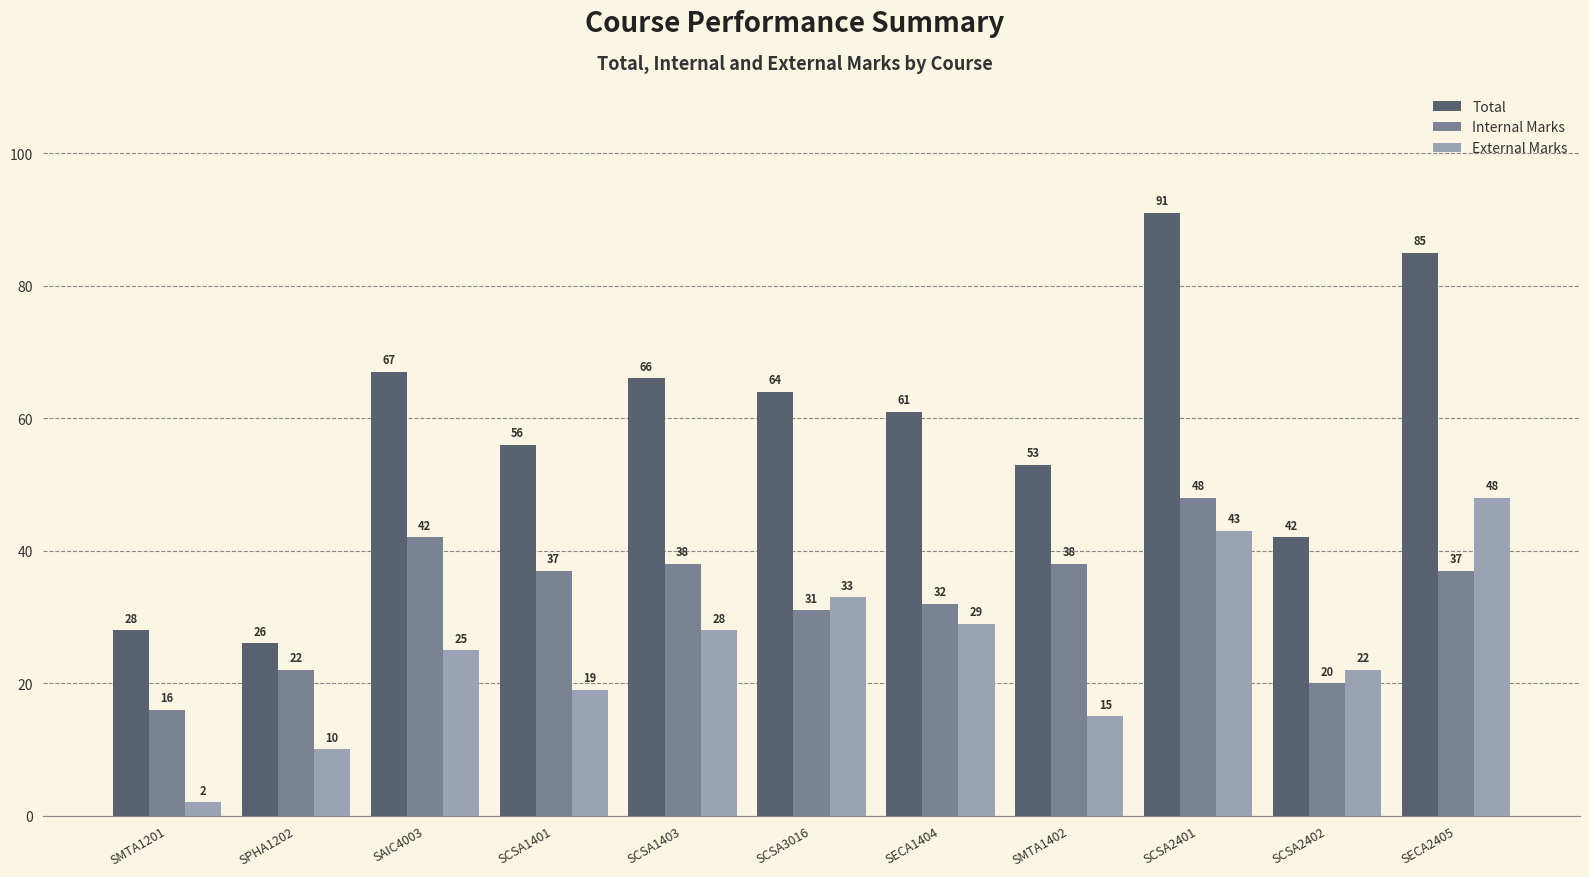

Reading left to right, transcribe all the data shown in this chart.

Total: SMTA1201=28	SPHA1202=26	SAIC4003=67	SCSA1401=56	SCSA1403=66	SCSA3016=64	SECA1404=61	SMTA1402=53	SCSA2401=91	SCSA2402=42	SECA2405=85
Internal Marks: SMTA1201=16	SPHA1202=22	SAIC4003=42	SCSA1401=37	SCSA1403=38	SCSA3016=31	SECA1404=32	SMTA1402=38	SCSA2401=48	SCSA2402=20	SECA2405=37
External Marks: SMTA1201=2	SPHA1202=10	SAIC4003=25	SCSA1401=19	SCSA1403=28	SCSA3016=33	SECA1404=29	SMTA1402=15	SCSA2401=43	SCSA2402=22	SECA2405=48